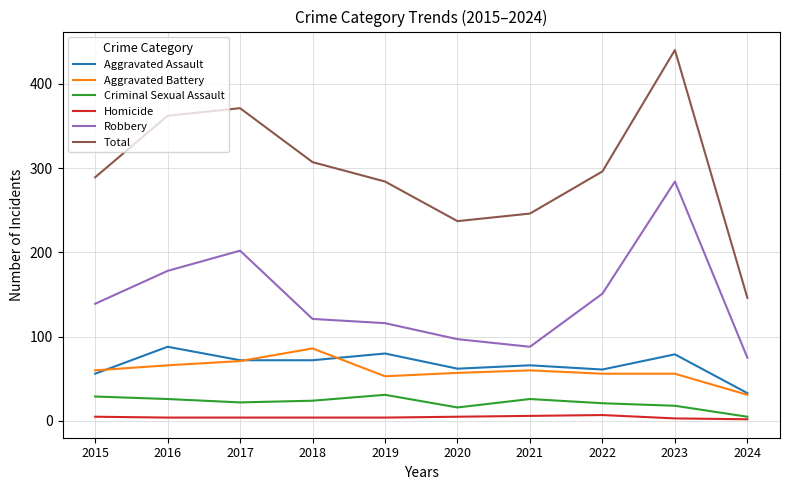

What are all the series names shown in the legend?

Aggravated Assault, Aggravated Battery, Criminal Sexual Assault, Homicide, Robbery, Total